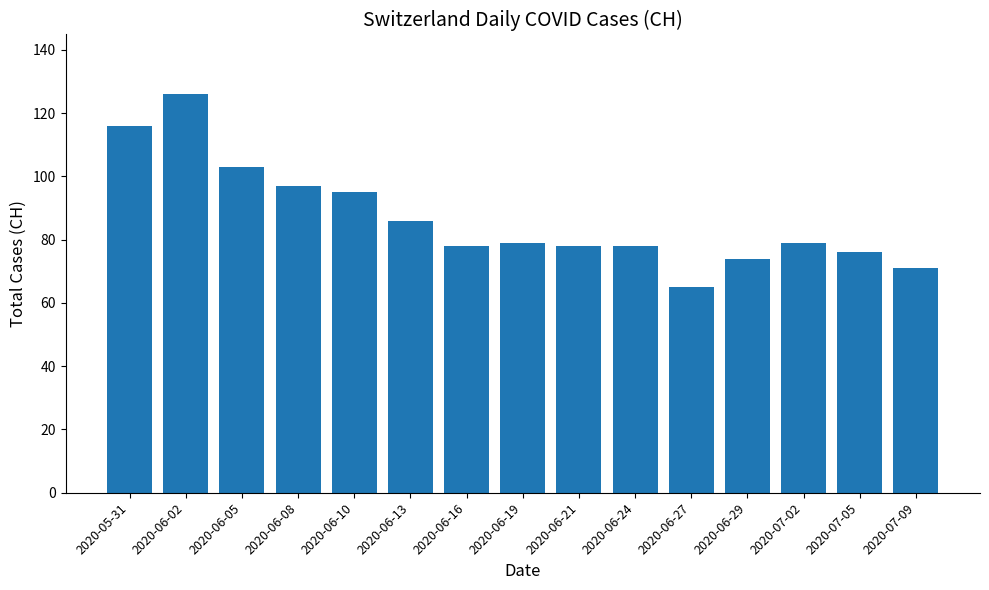

At which label is the value closest to 95?

2020-06-10